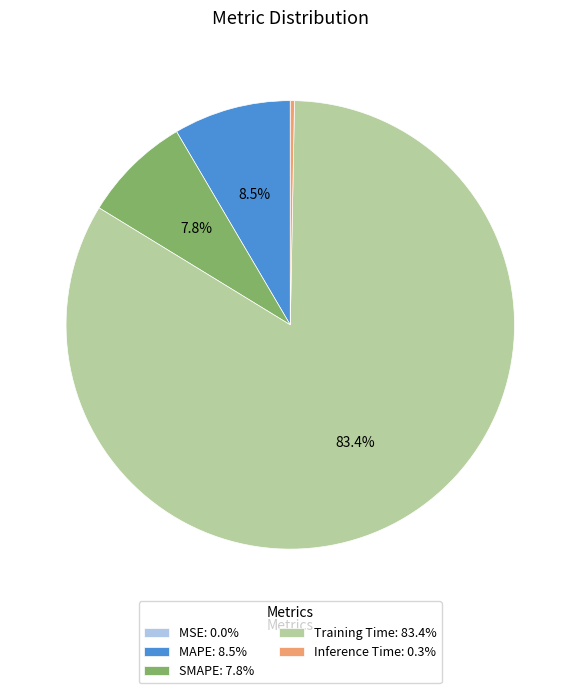

Is the sum of Training Time: 83.4% and Inference Time: 0.3% greater than half?

Yes